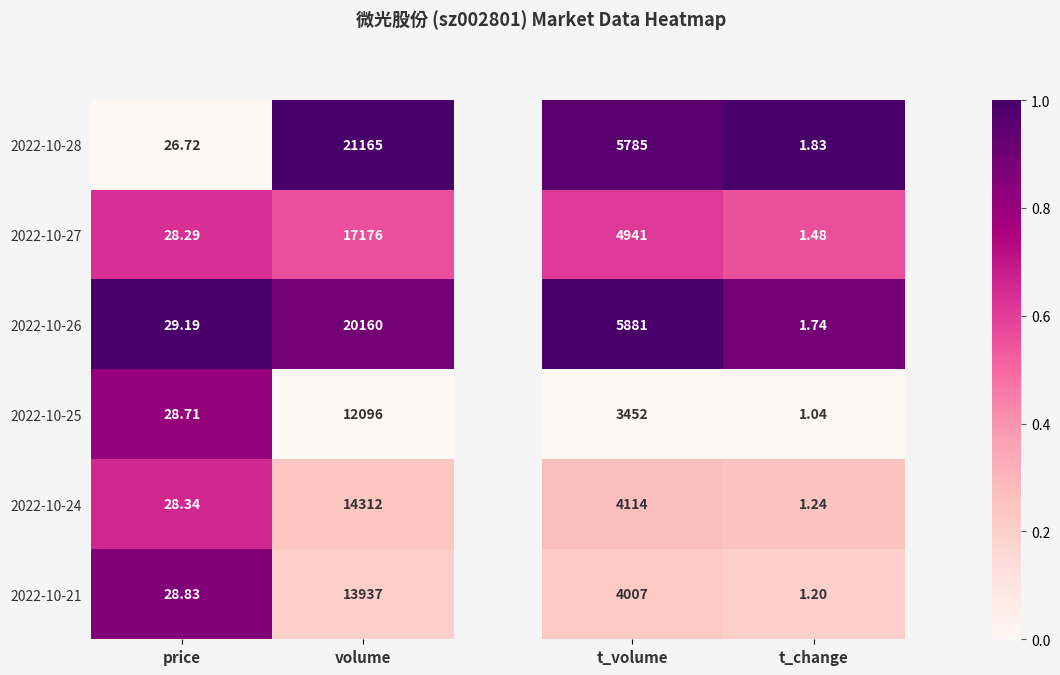

Which category has the highest value in the 2022-10-24 series?

volume